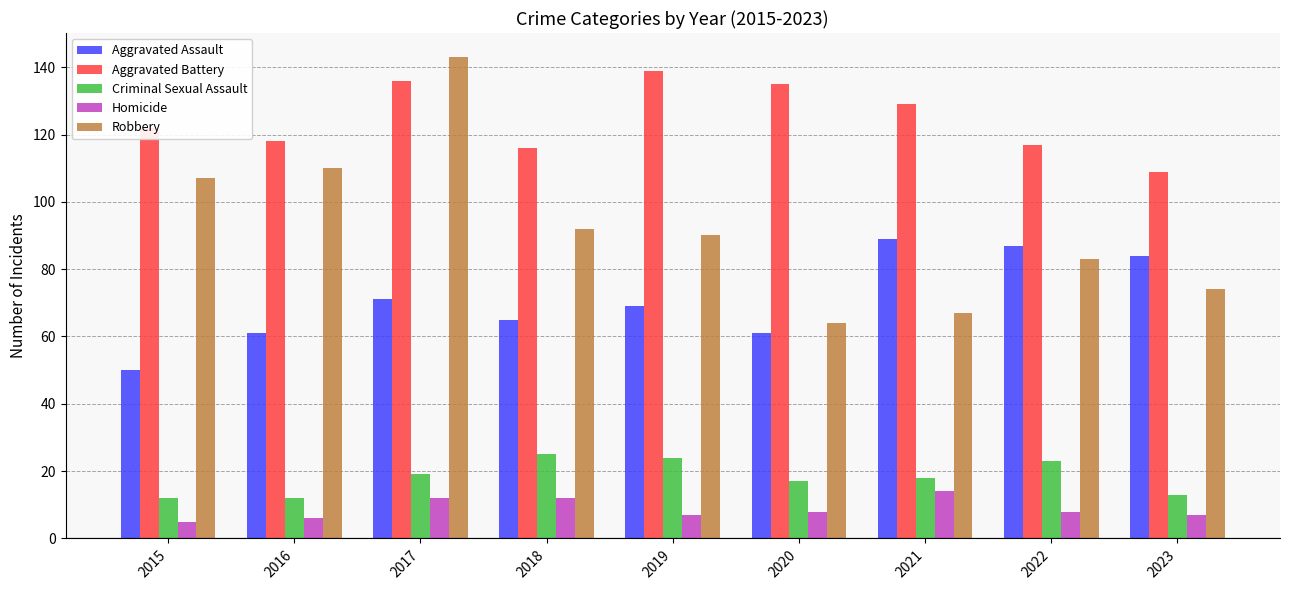

At how many categories does at least one series exceed 119?

5